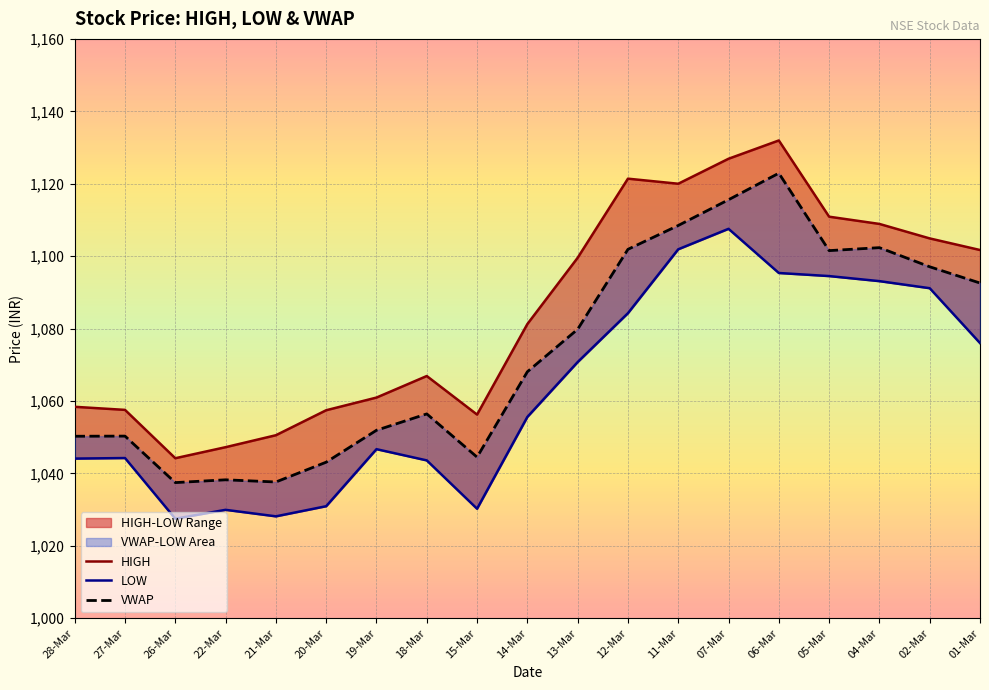

At how many categories does at least one series exceed 1076?

10